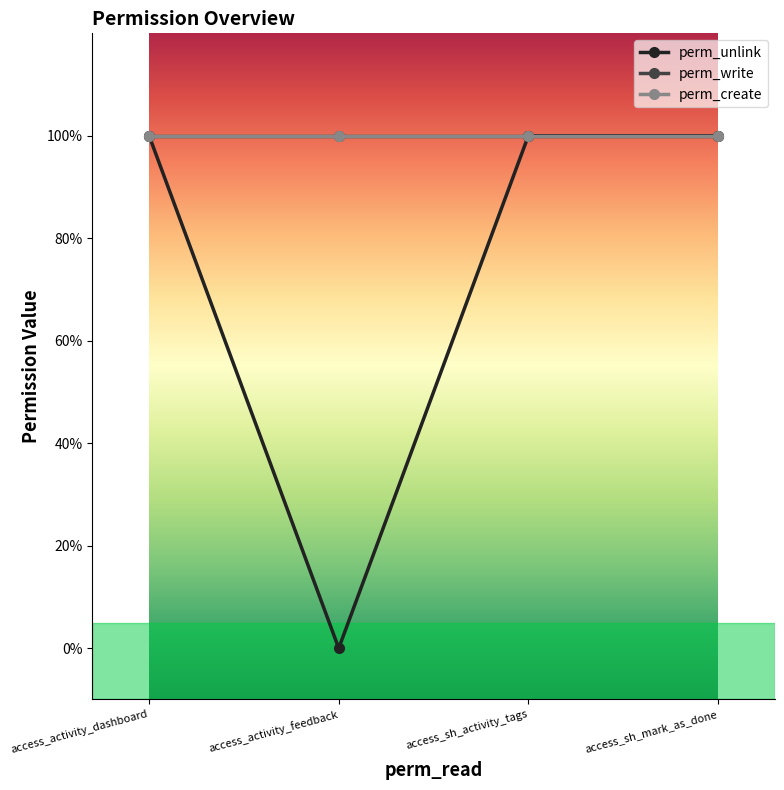

What position from the left is access_activity_feedback?

2